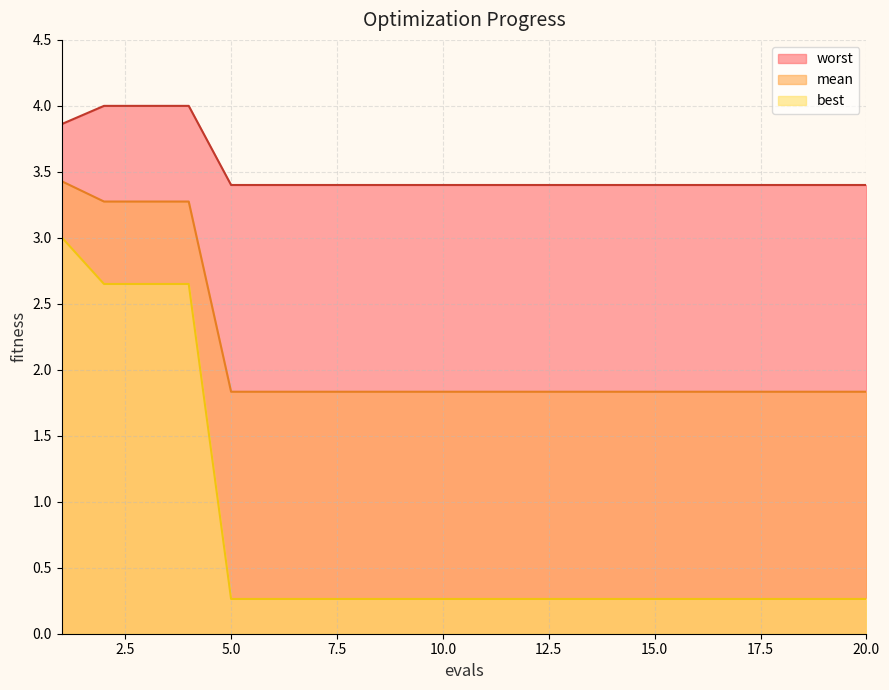

At 3, list the series in order from largest to smallest.

worst, mean, best